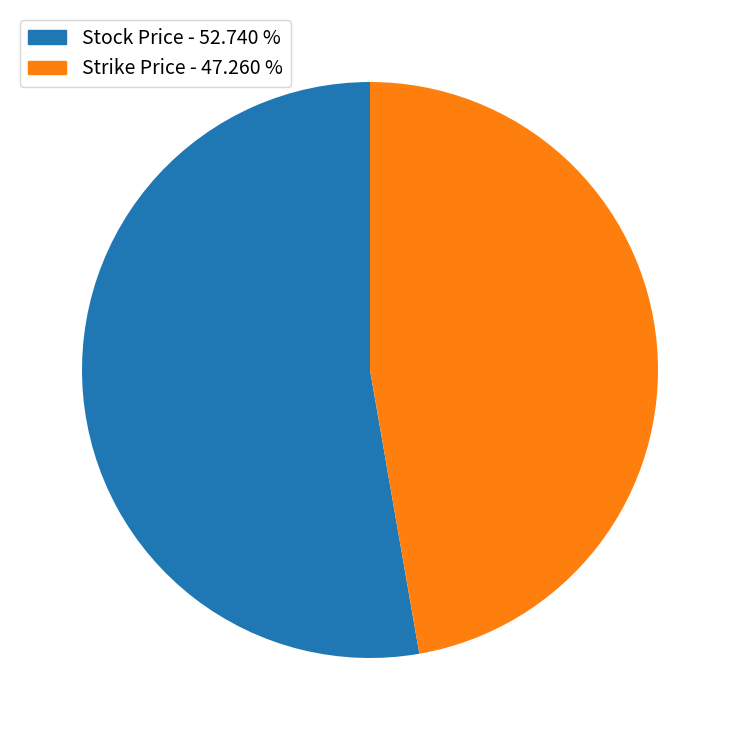

How many slices are in this pie chart?

2